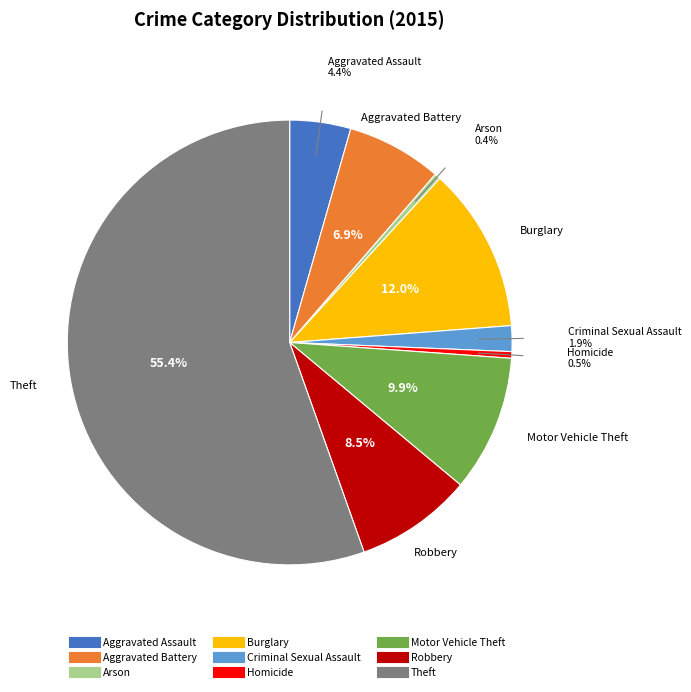

Which category accounts for the majority?

Theft